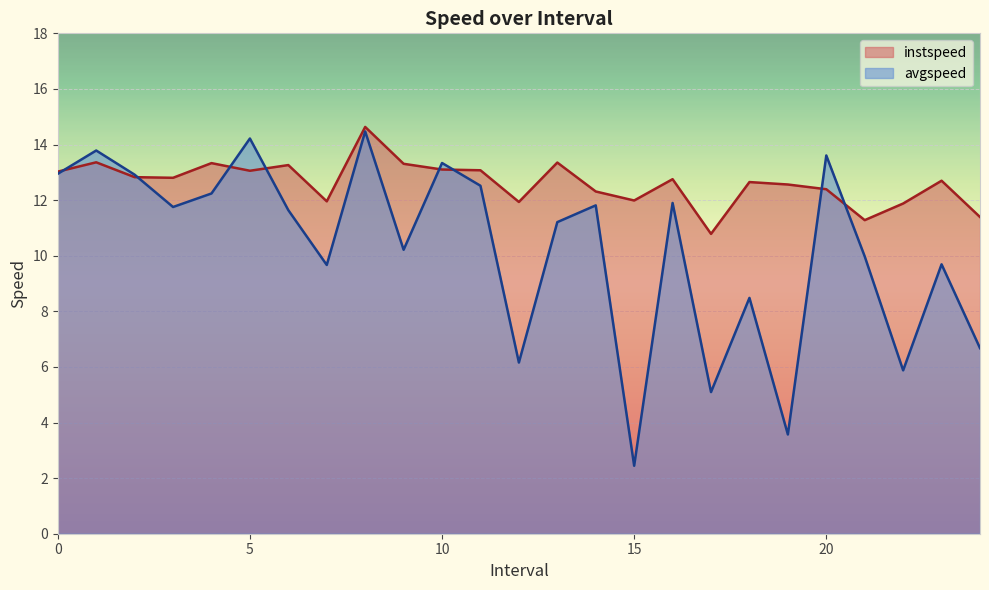

In instspeed, how many points are lower than both neighbors (excluding endpoints)?

7